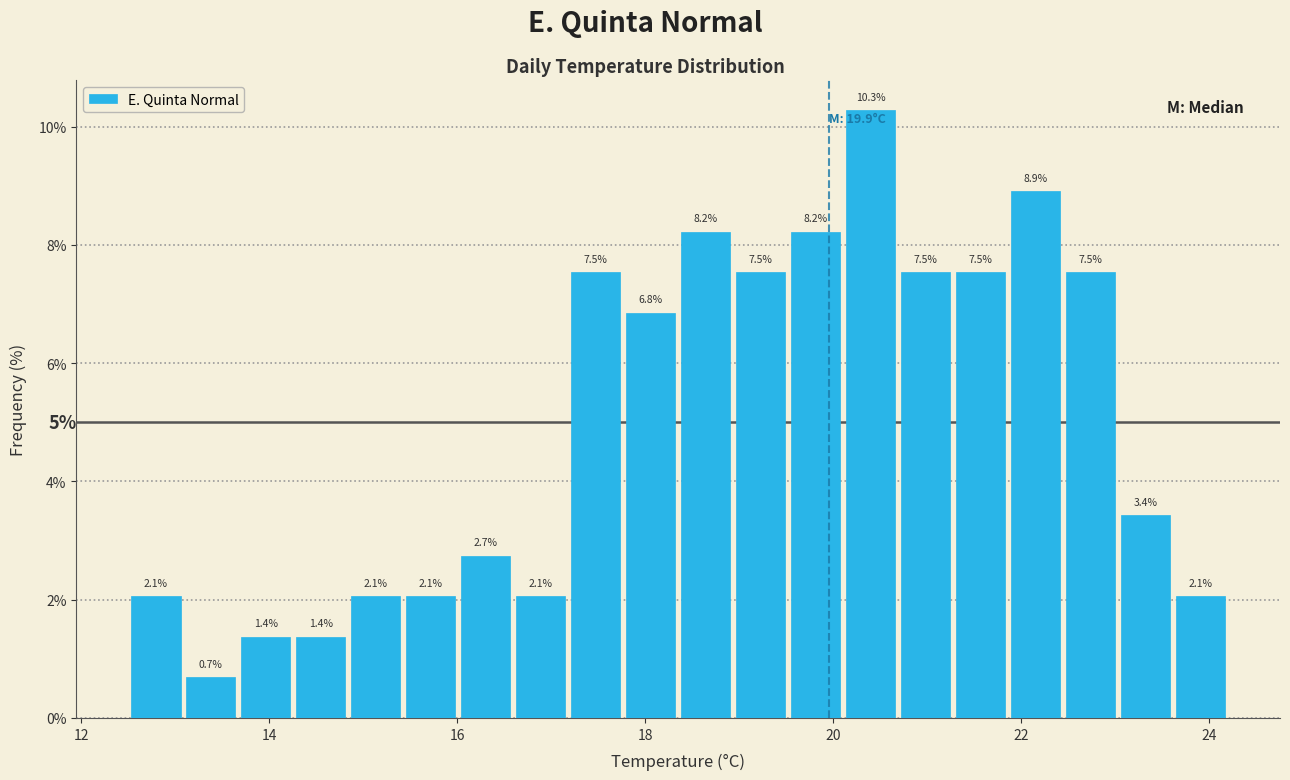

Read against the x-axis, roughly where is the centre of the tallest bar?

20.4